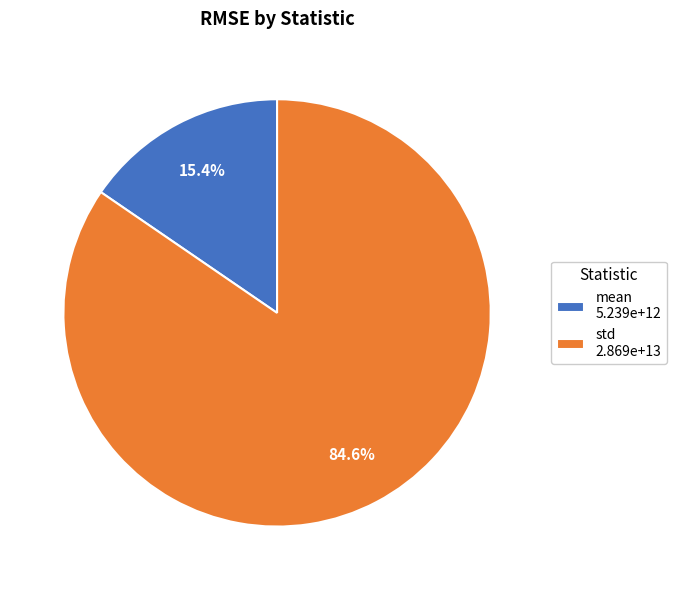

Approximately how many times larger is the value at mean compared to std?

0.2